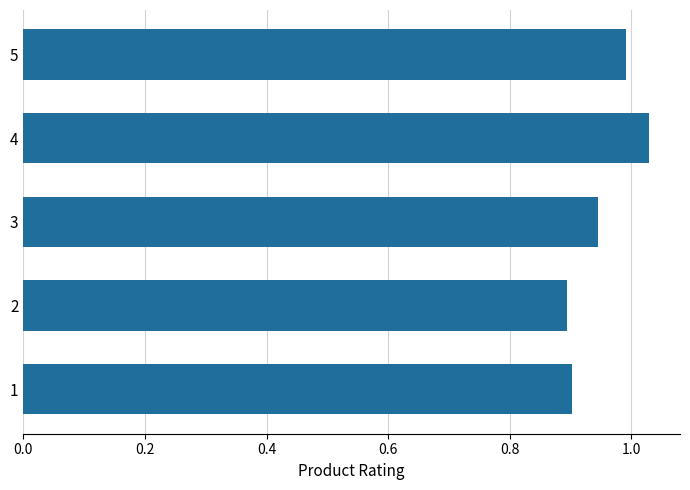

What is the sum of all values?

4.8